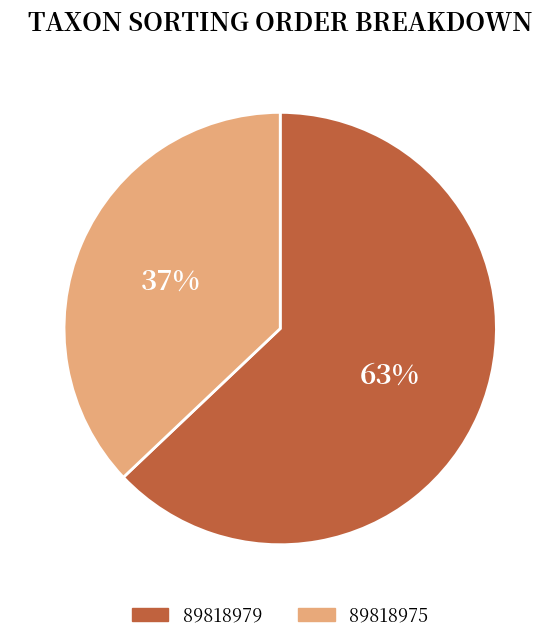

Which category has the smallest portion of the pie?

89818975